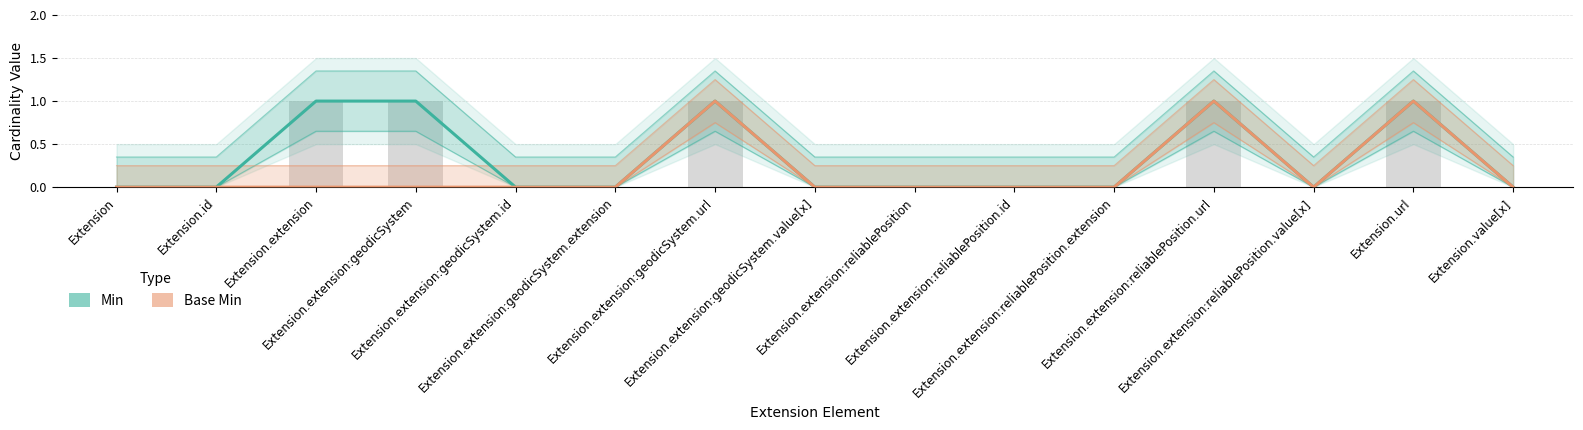

What is the difference between the maximum and minimum values in the Base Min series?

1